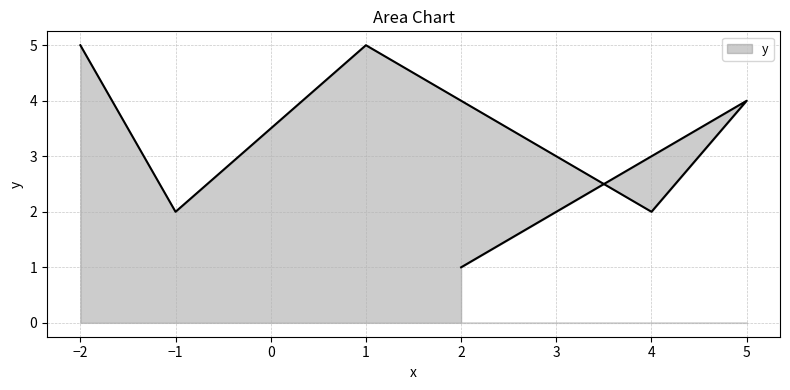

Rank the categories by value from highest to lowest.

1, -2, 5, 2, 4, 3, 3, 4, -1, 2